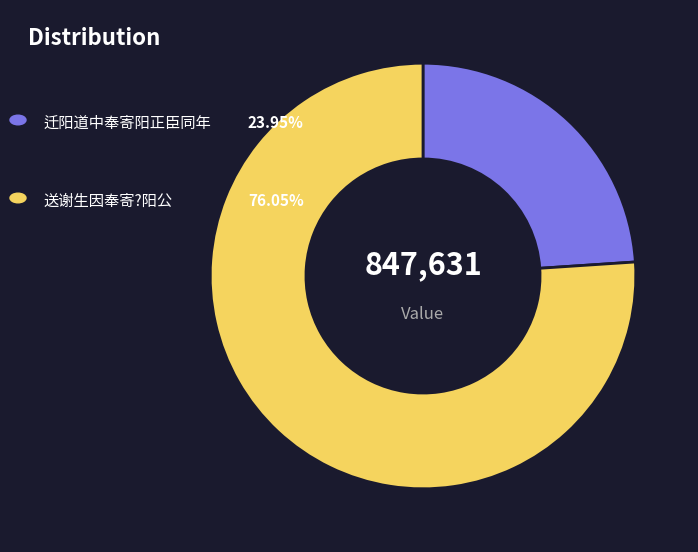

Is there a majority slice in this chart?

Yes